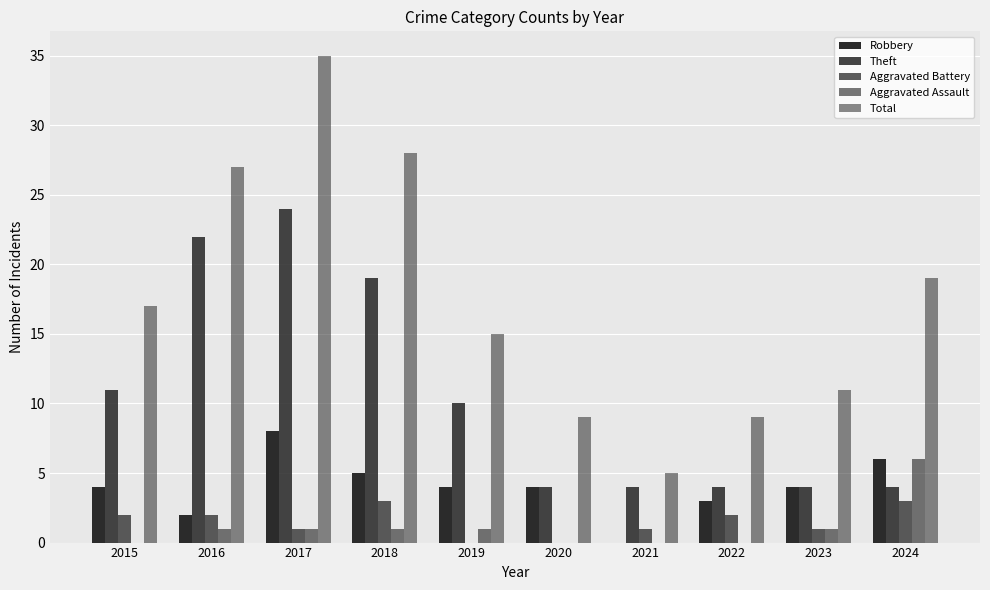

Which series has the largest range (max minus min)?

Total